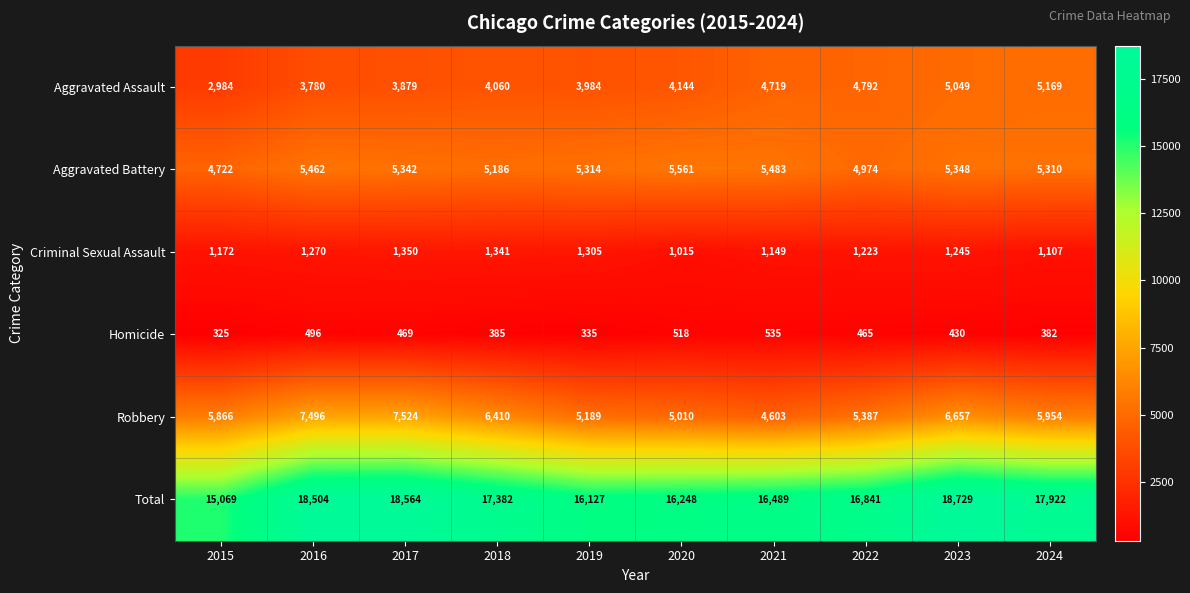

The Total series shows 10605 at 2016. True or false?

False